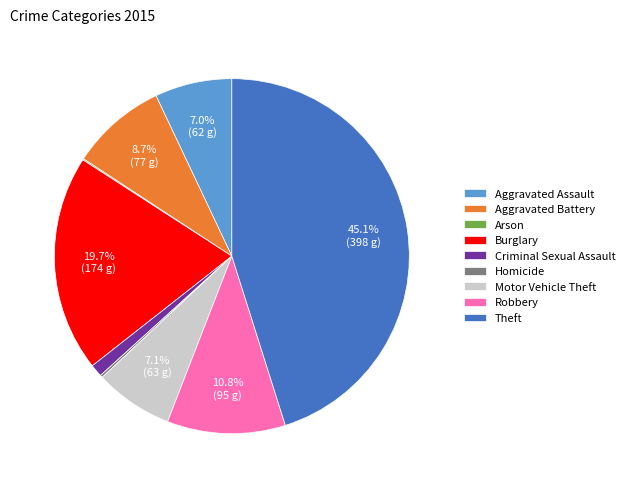

Approximately how many times larger is the value at Aggravated Assault compared to Aggravated Battery?

0.8